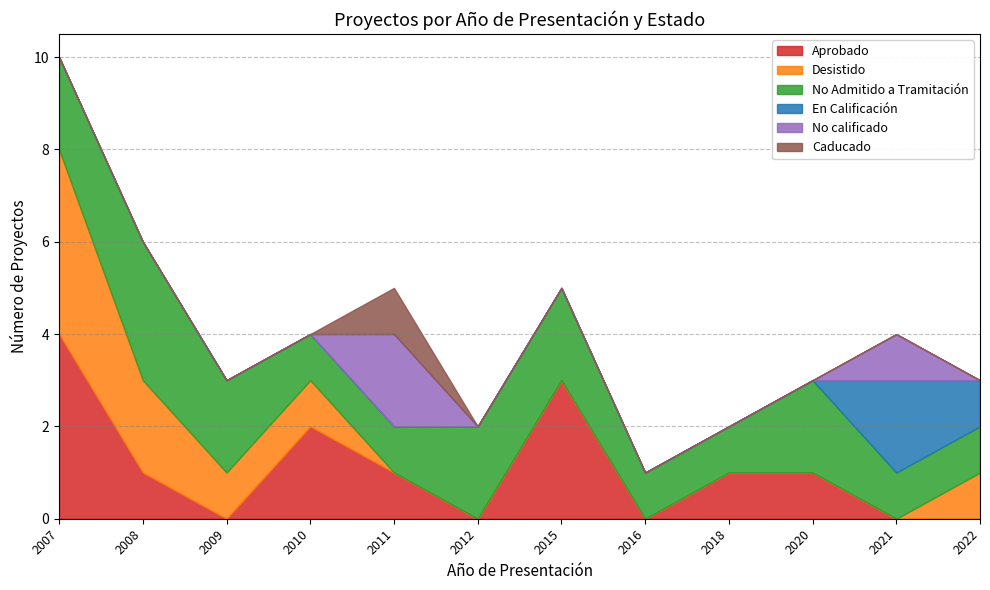

The No calificado series shows 0 at 2015. True or false?

True